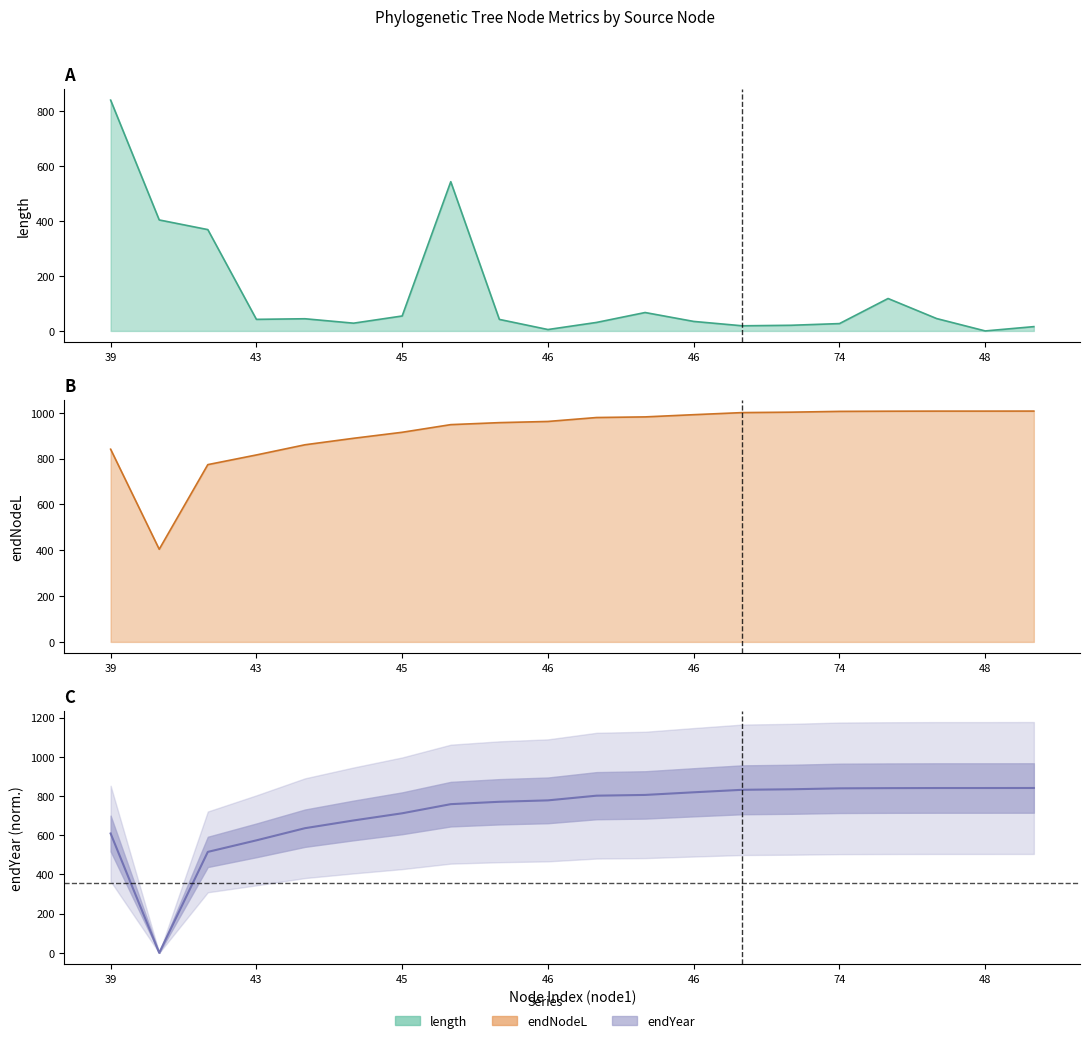

What is the label of the 18th point from the right?

45